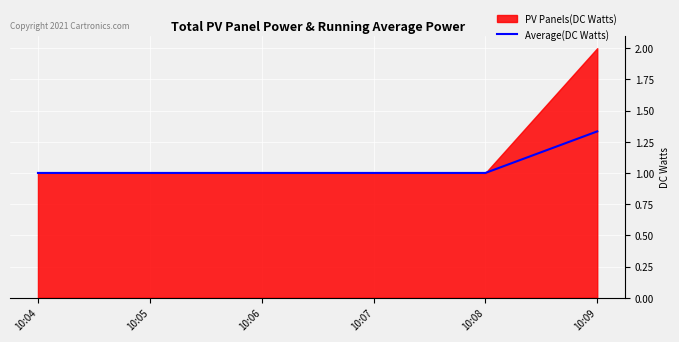

Where is the data nearest to the value 1?

10:04